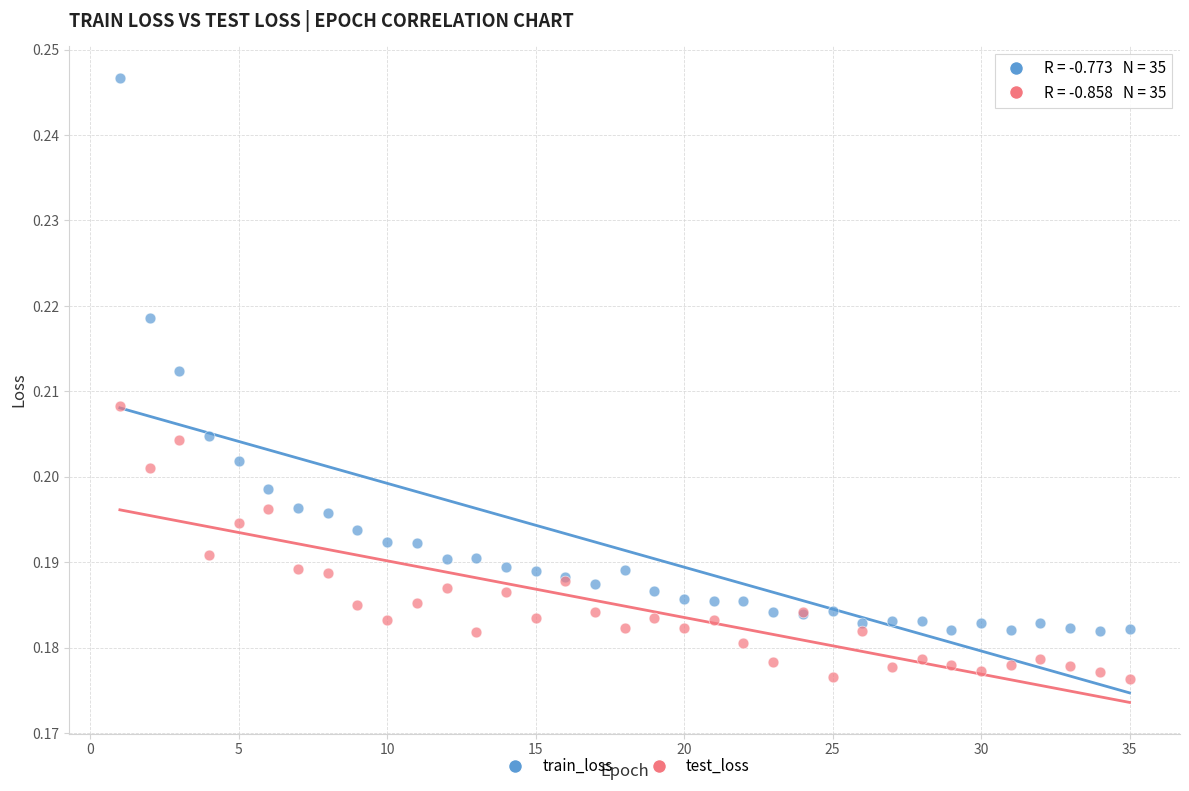

Which series reaches the maximum Y coordinate?

train_loss